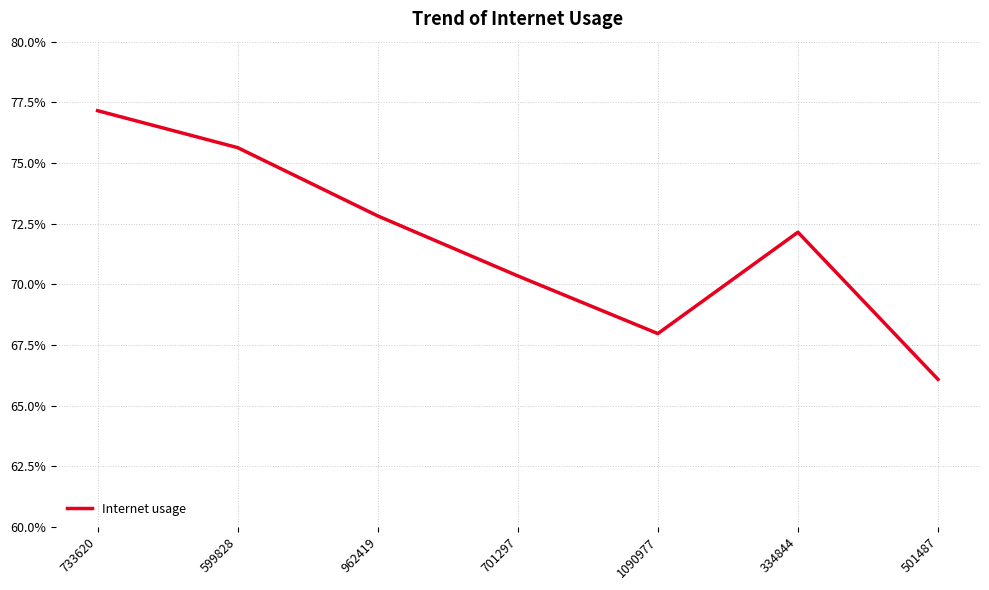

List the labels in order of value, largest first.

733620, 599828, 962419, 334844, 701297, 1090977, 501487